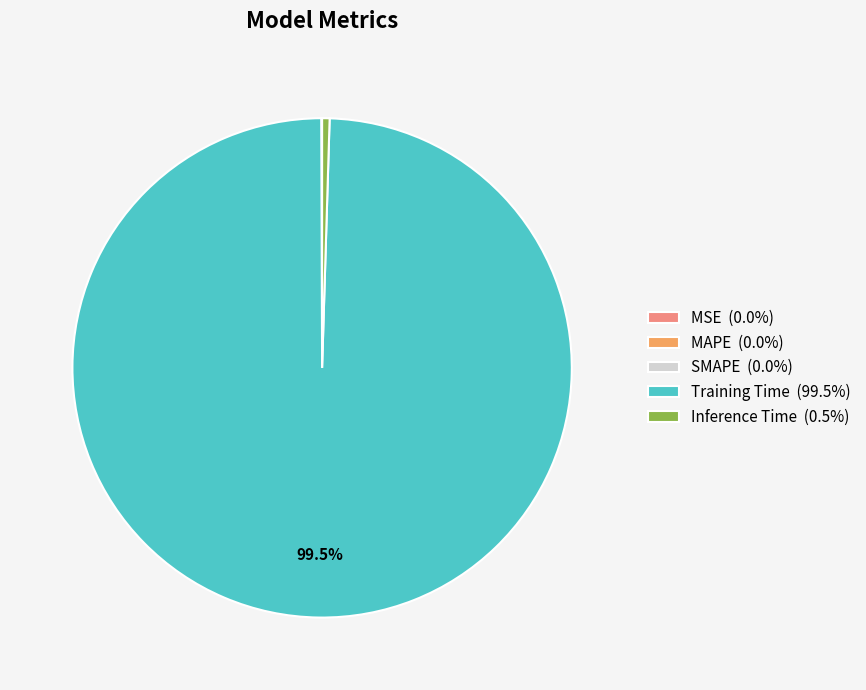

Is there a majority slice in this chart?

Yes